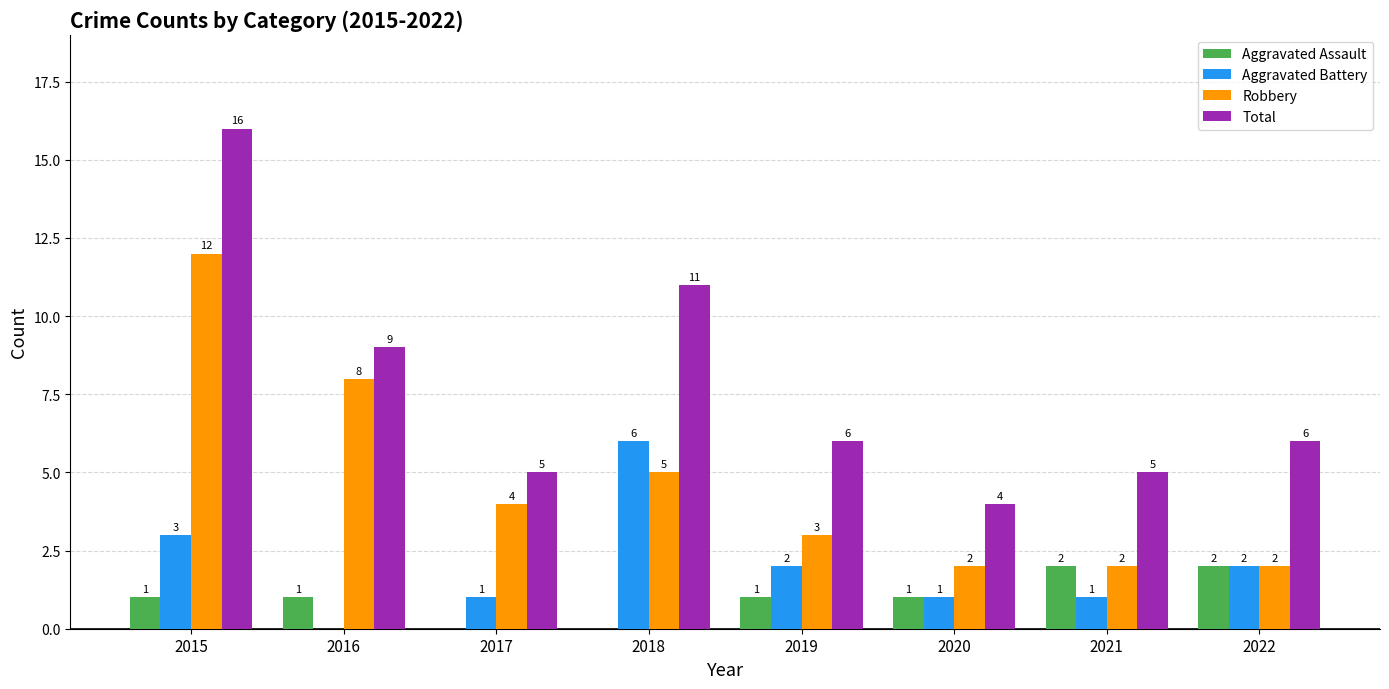

The Aggravated Battery series shows 2 at 2017. True or false?

False